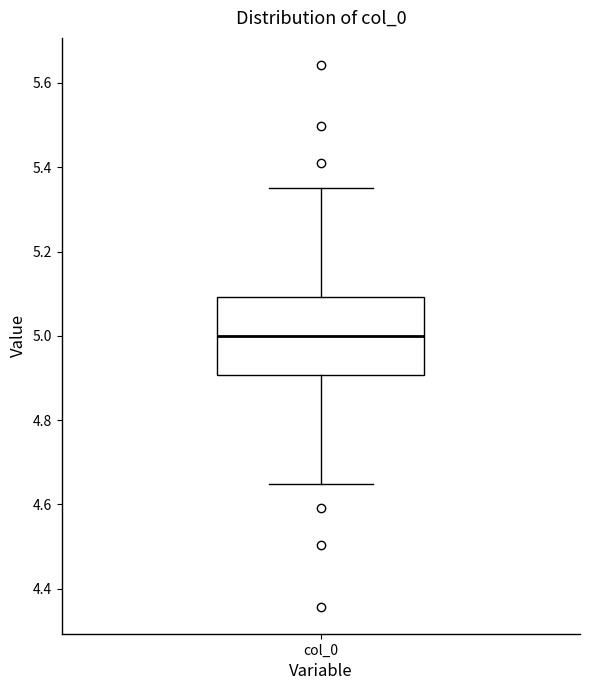

Read this box plot against the y-axis: the position of the median line, the range covered by the box, and the ends of both whiskers. The values are not printed on the chart, so give them approximately, as read against the axis.

median 5.00, box 4.90 to 5.10, whiskers 4.64 to 5.36